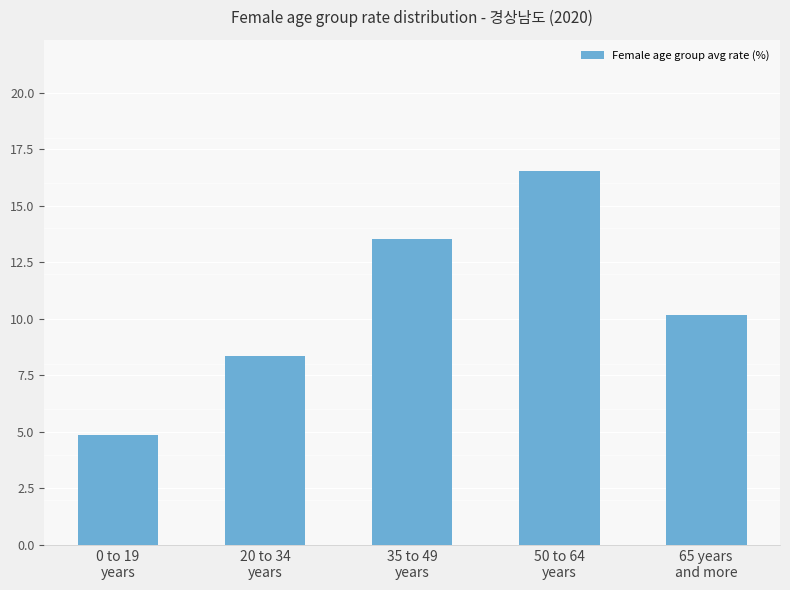

Reading right to left, list all the values displayed in this chart.

10.2	16.6	13.5	8.4	4.9